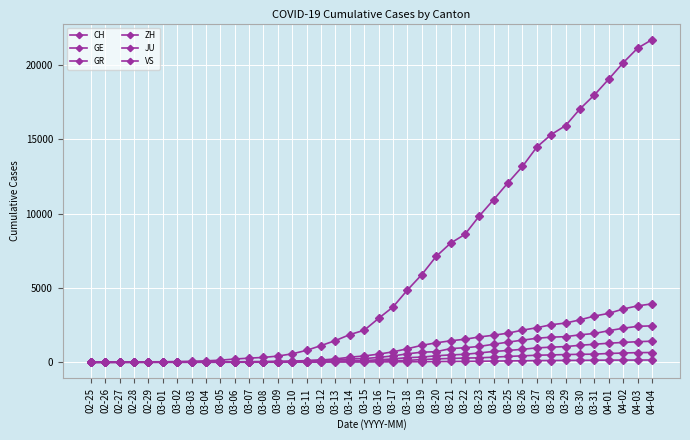

True or false: ZH and CH intersect in this chart.

False